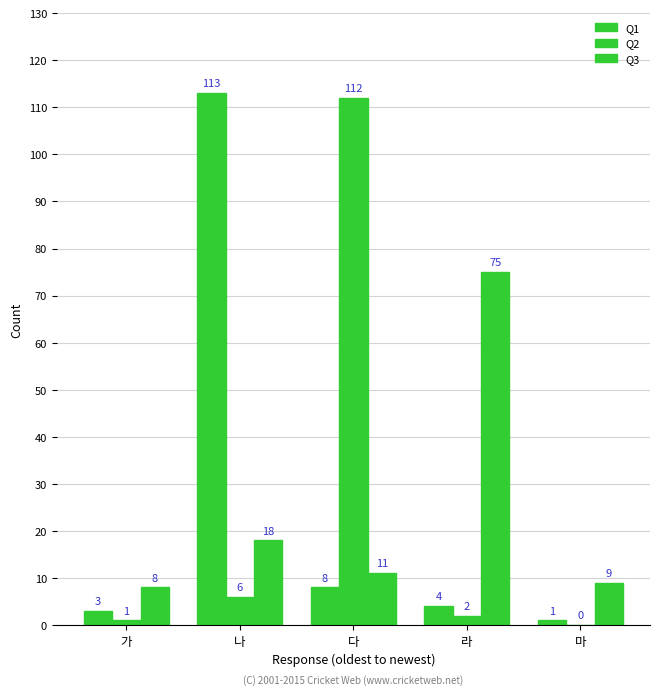

Reading left to right, list all the values displayed in this chart.

Q1: 3	113	8	4	1
Q2: 1	6	112	2	0
Q3: 8	18	11	75	9